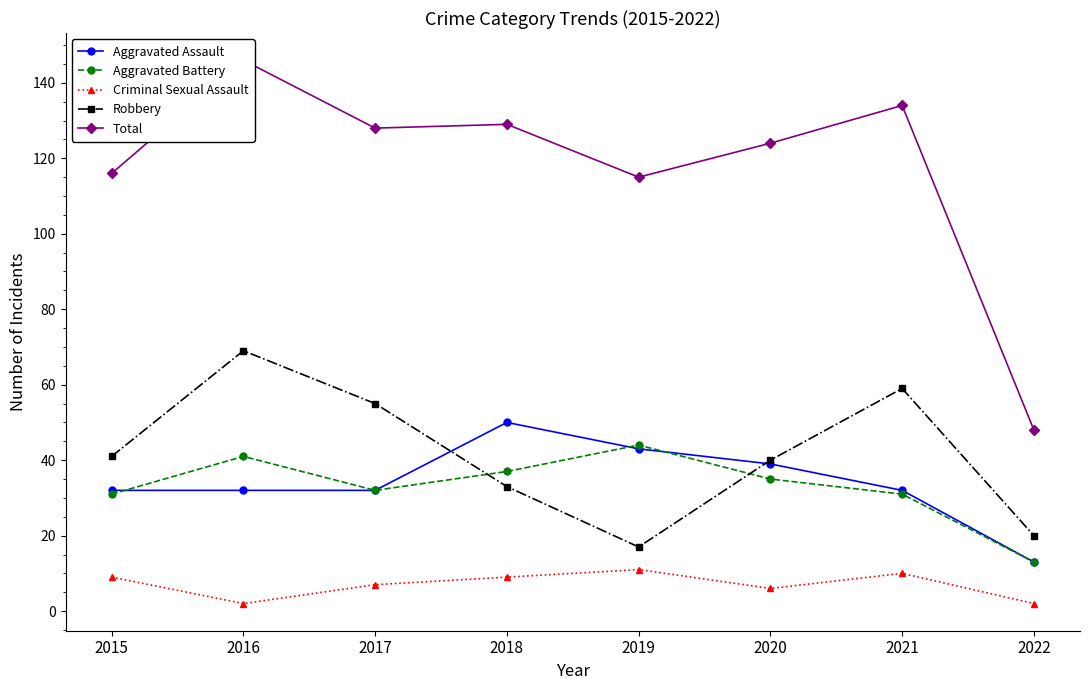

Which series changed the most between 2016 and 2019?

Robbery